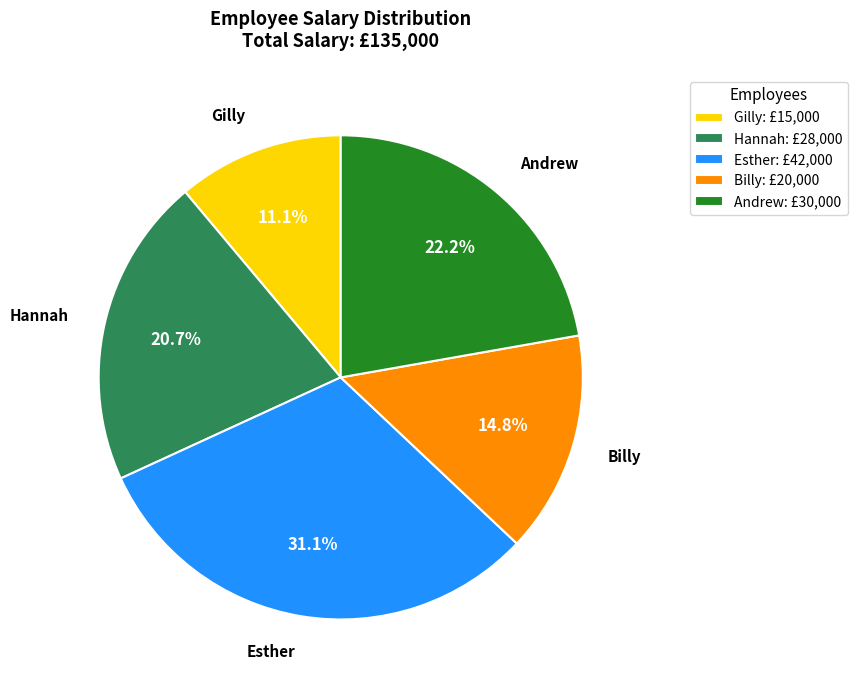

Combined, what portion of the pie is Esther and Gilly?

42.2%